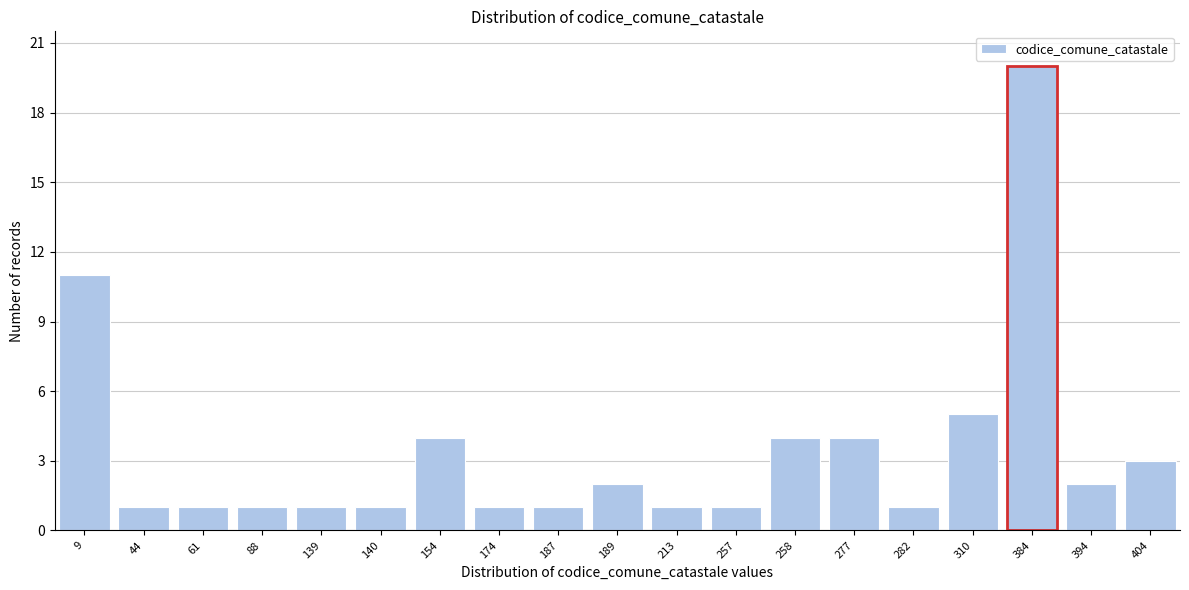

Reading left to right, list all the values displayed in this chart.

9=11	44=1	61=1	88=1	139=1	140=1	154=4	174=1	187=1	189=2	213=1	257=1	258=4	277=4	282=1	310=5	384=20	394=2	404=3